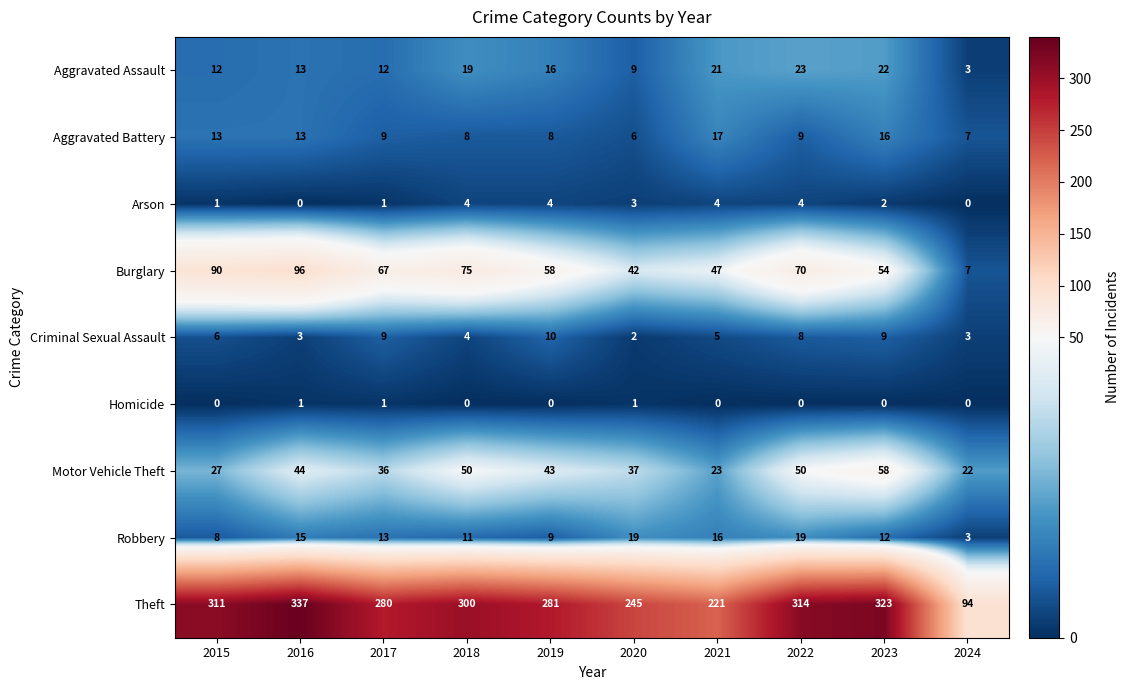

How many categories are shown in the chart?

10